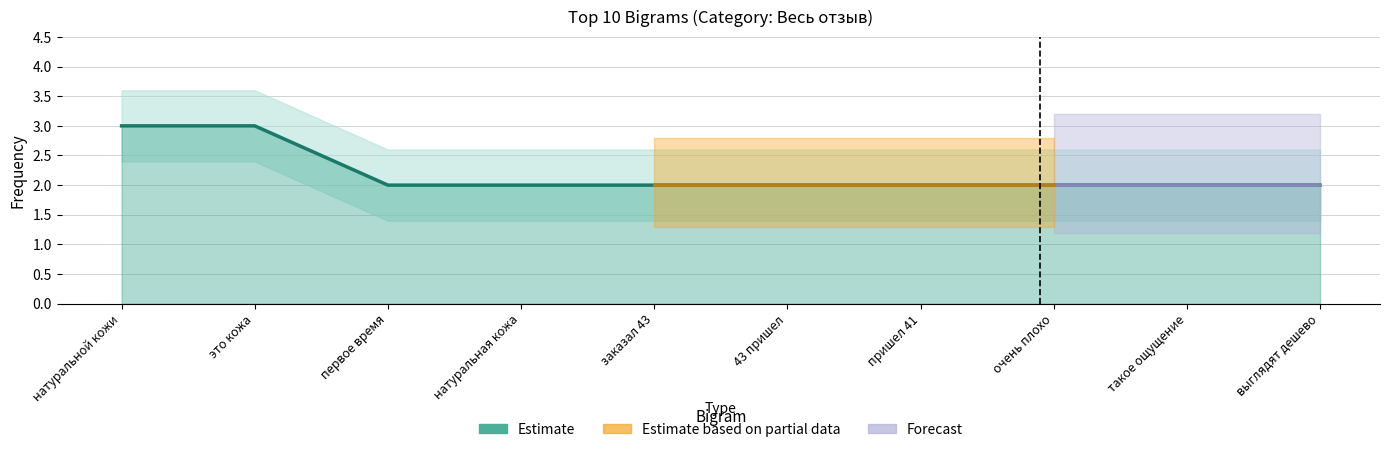

What is the change in value from это кожа to 43 пришел?

-1